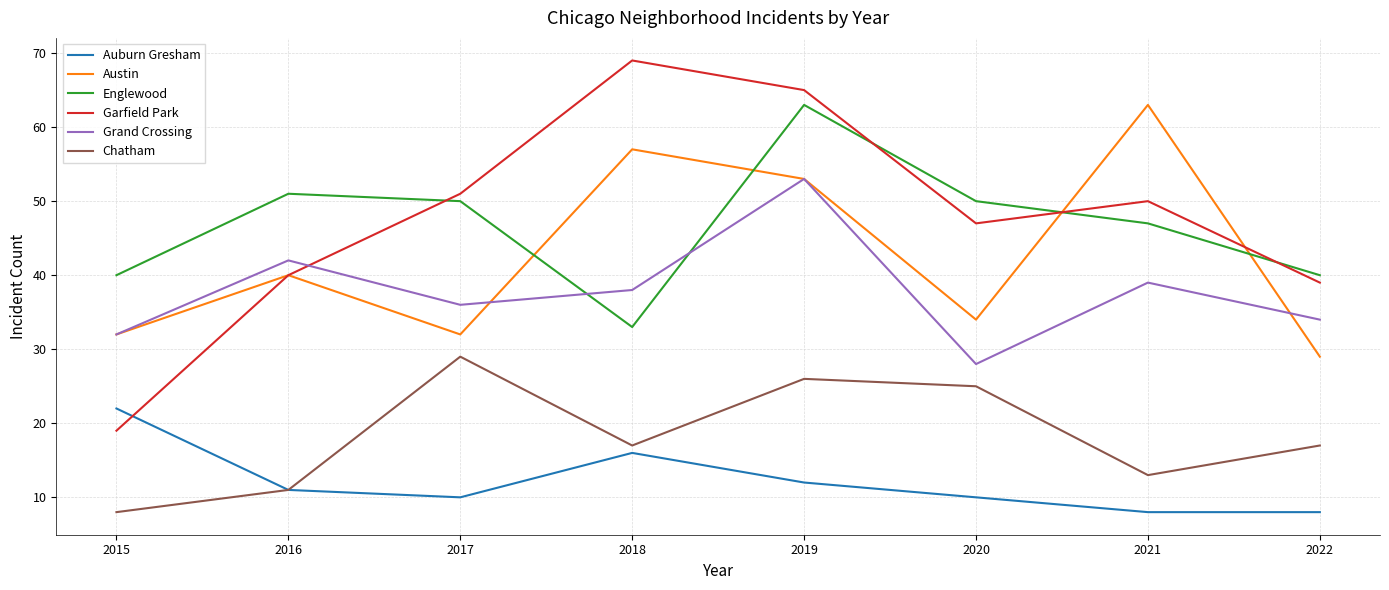

What is the maximum value shown in the chart?

69